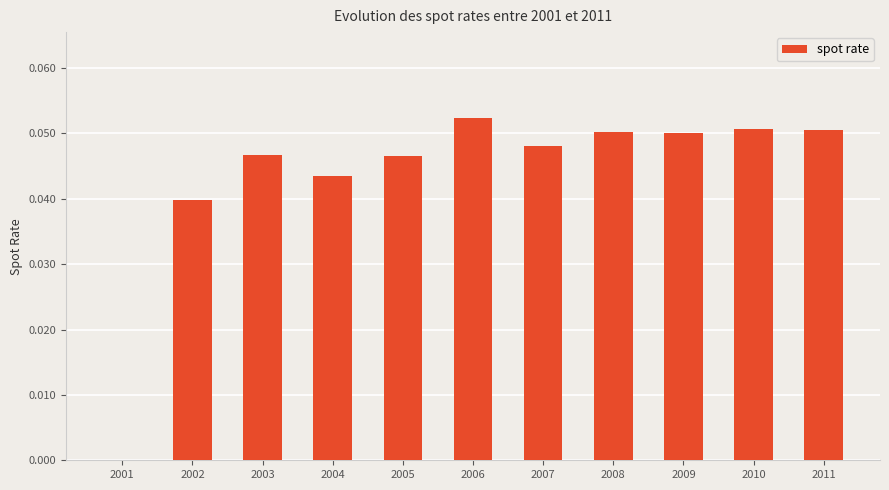

Which category has the highest value across all series?

2006